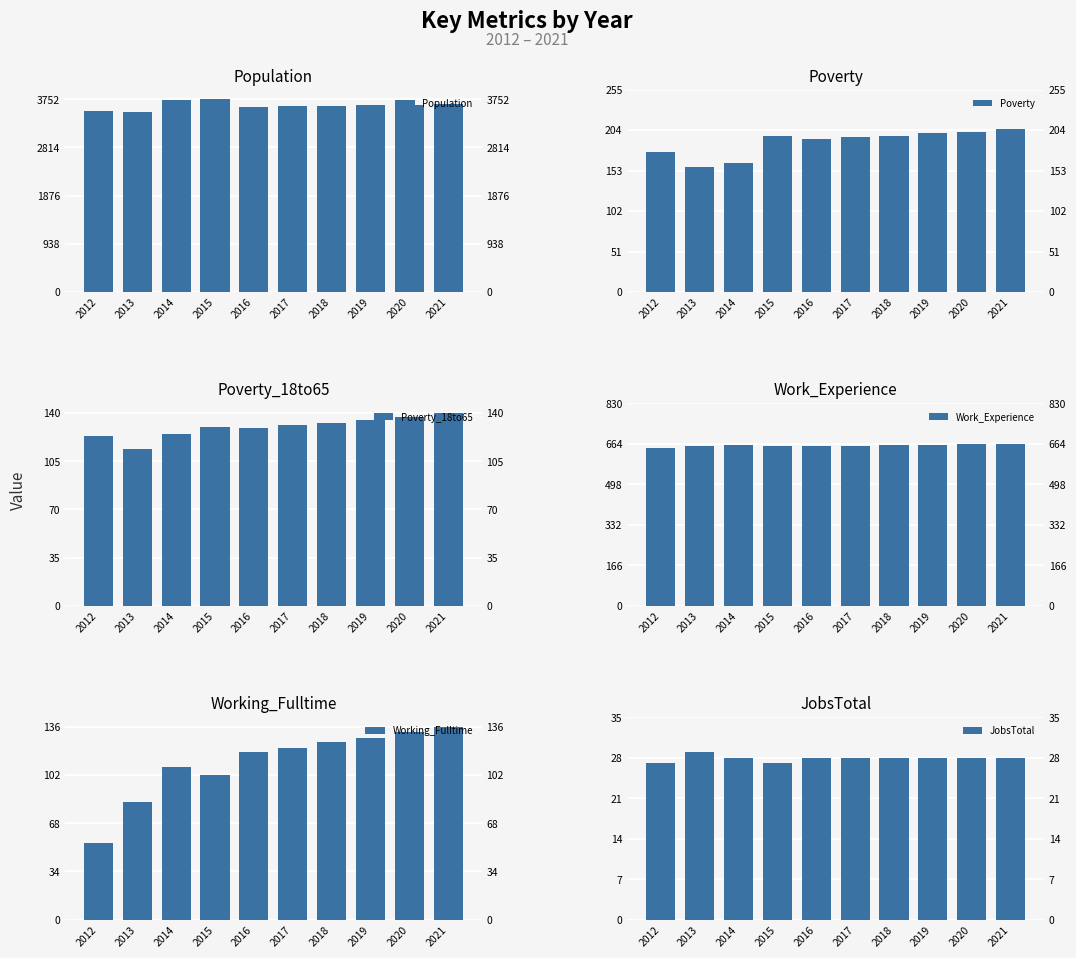

Where does the Work_Experience series first go above 658?

2018